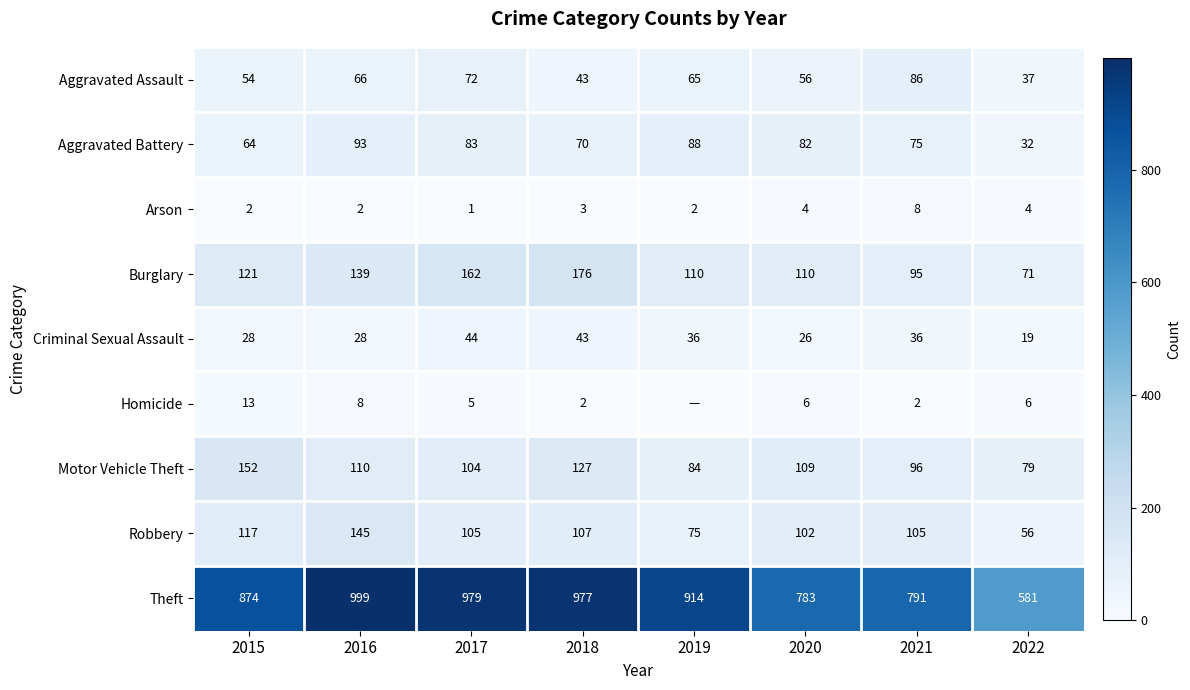

List the labels in order of Theft value, largest first.

2016, 2017, 2018, 2019, 2015, 2021, 2020, 2022